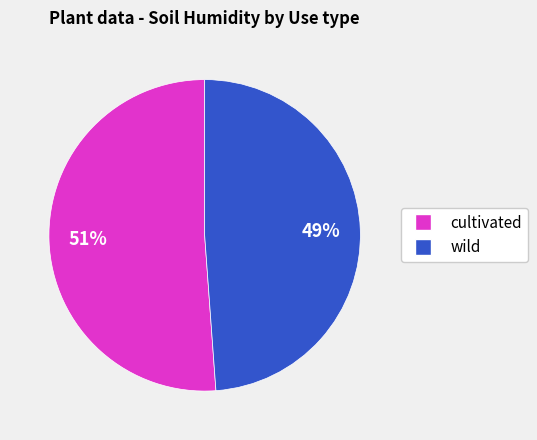

Do wild and cultivated together represent more than half of the pie?

Yes